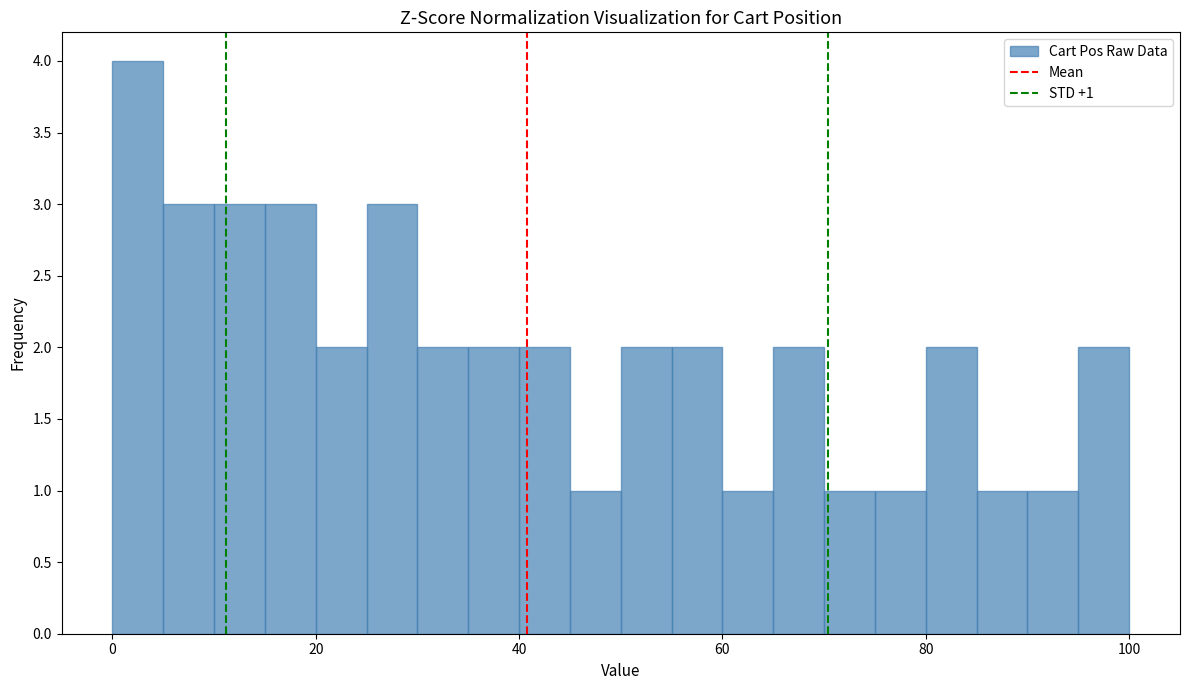

Read against the x-axis, roughly where is the centre of the tallest bar?

2